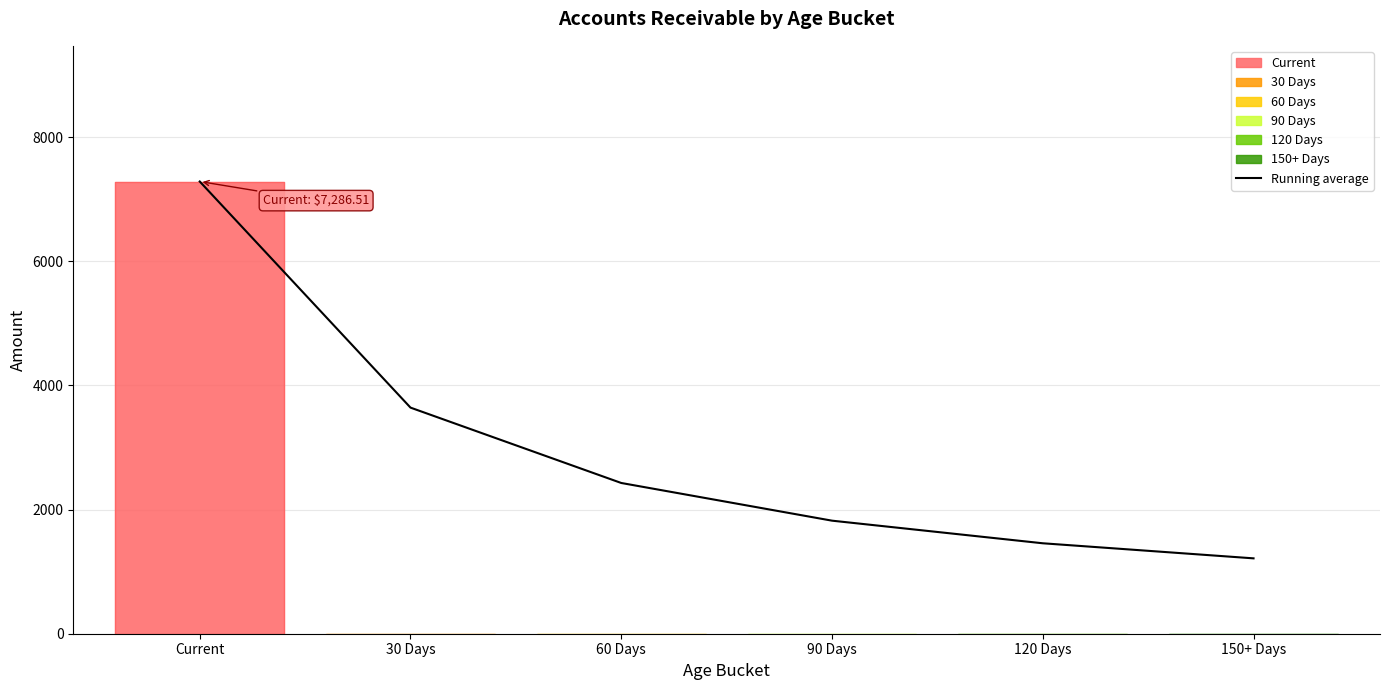

Rank the categories by value from lowest to highest.

150+ Days, 120 Days, 90 Days, 60 Days, 30 Days, Current